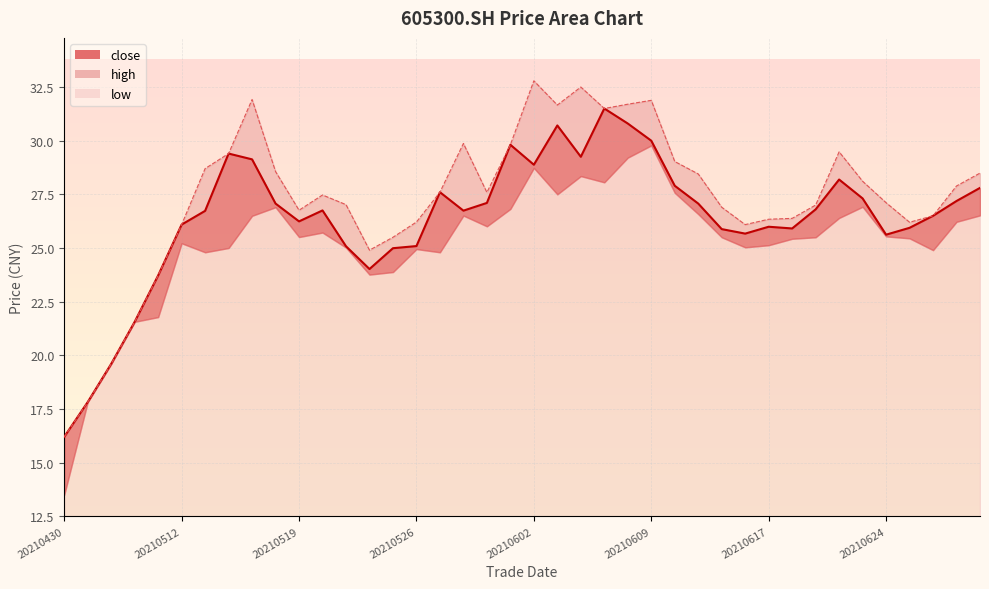

What is the sum of the high values at 20210510 and 20210521?

48.6